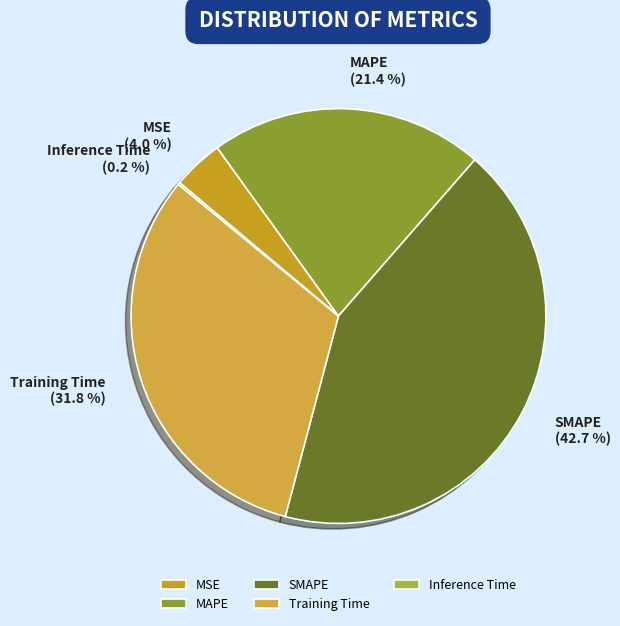

Approximately how many times larger is the value at Training Time compared to SMAPE?

0.7